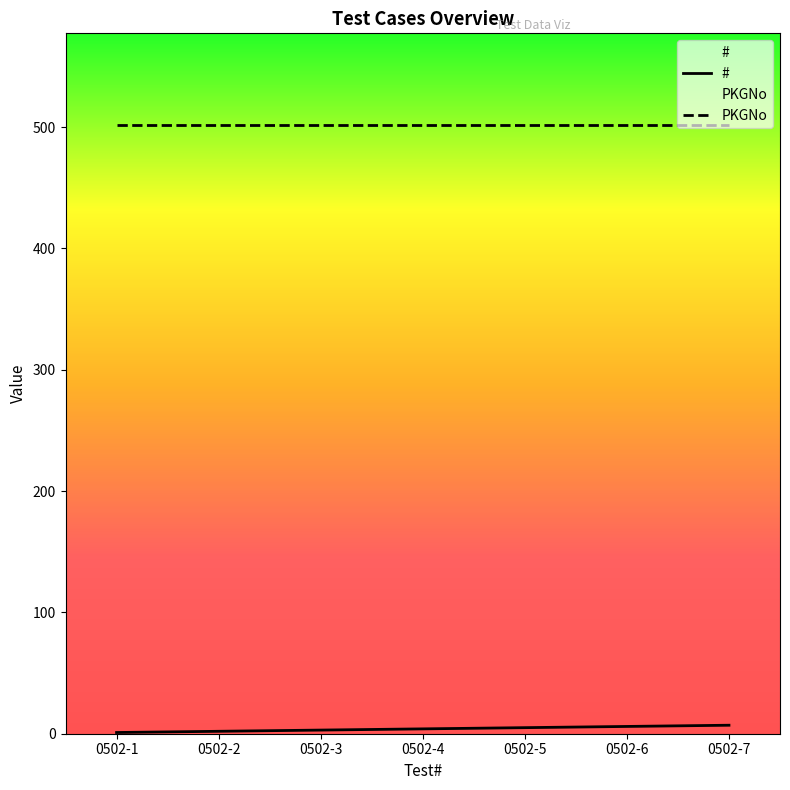

What is the sum of all values?

28